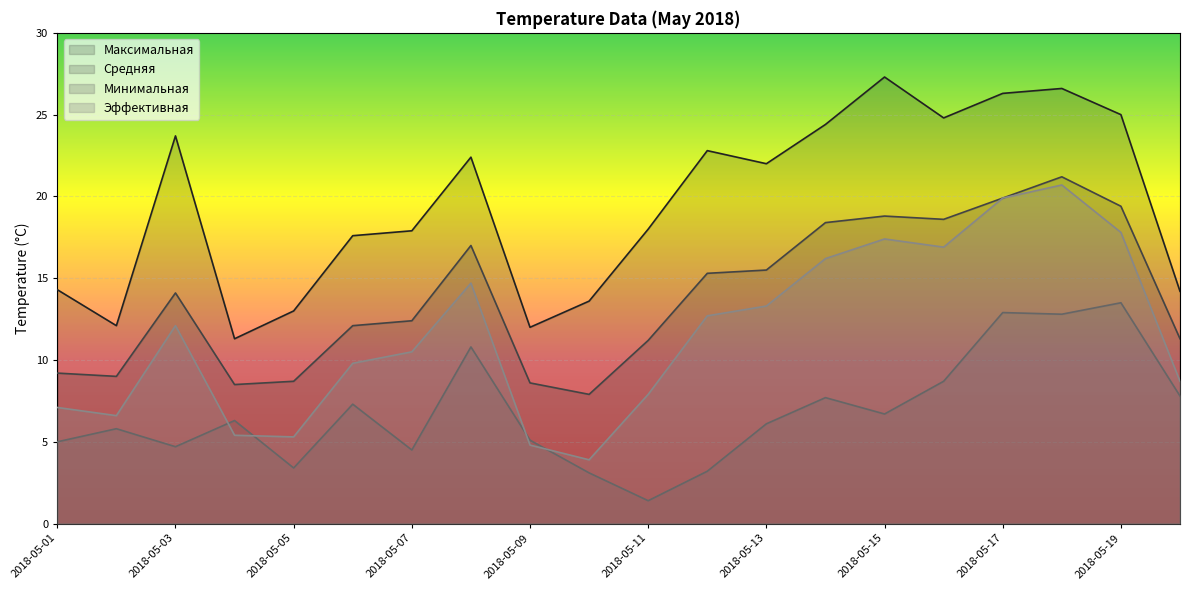

Count the number of data series in this chart.

4